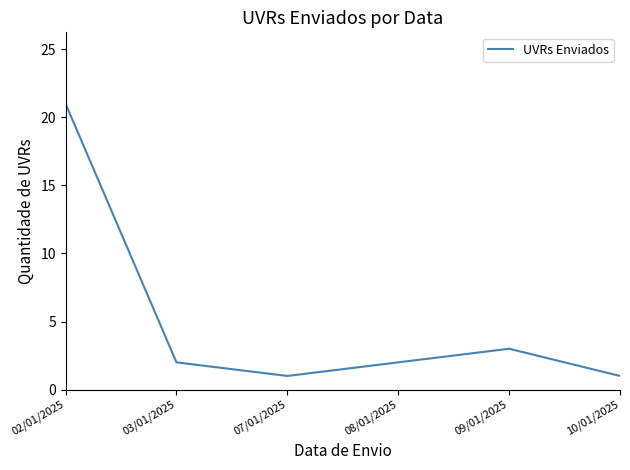

What is the average value?

5